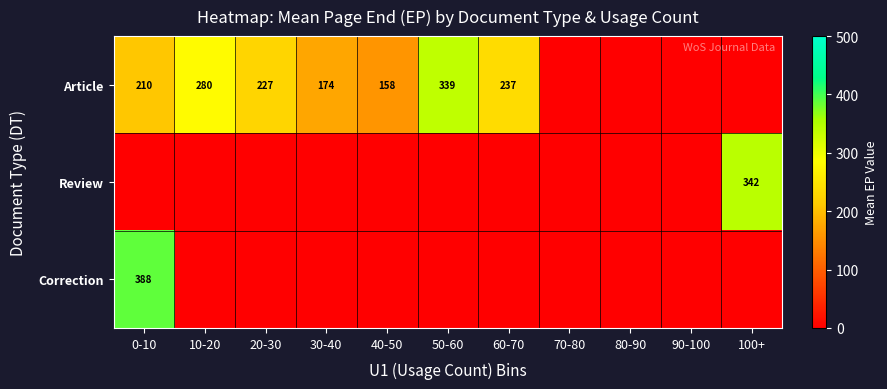

The Article series shows 387 at 60-70. True or false?

False